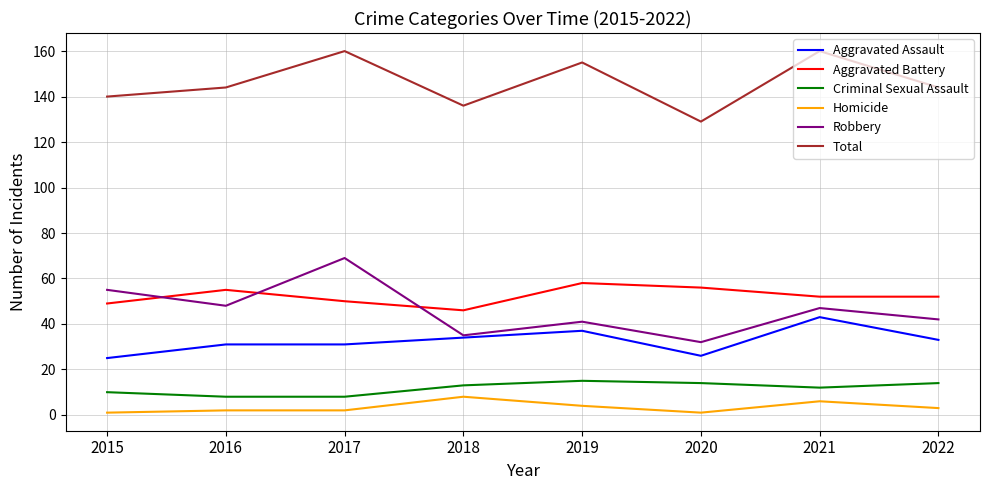

List the series in order of their peak value, lowest first.

Homicide, Criminal Sexual Assault, Aggravated Assault, Aggravated Battery, Robbery, Total